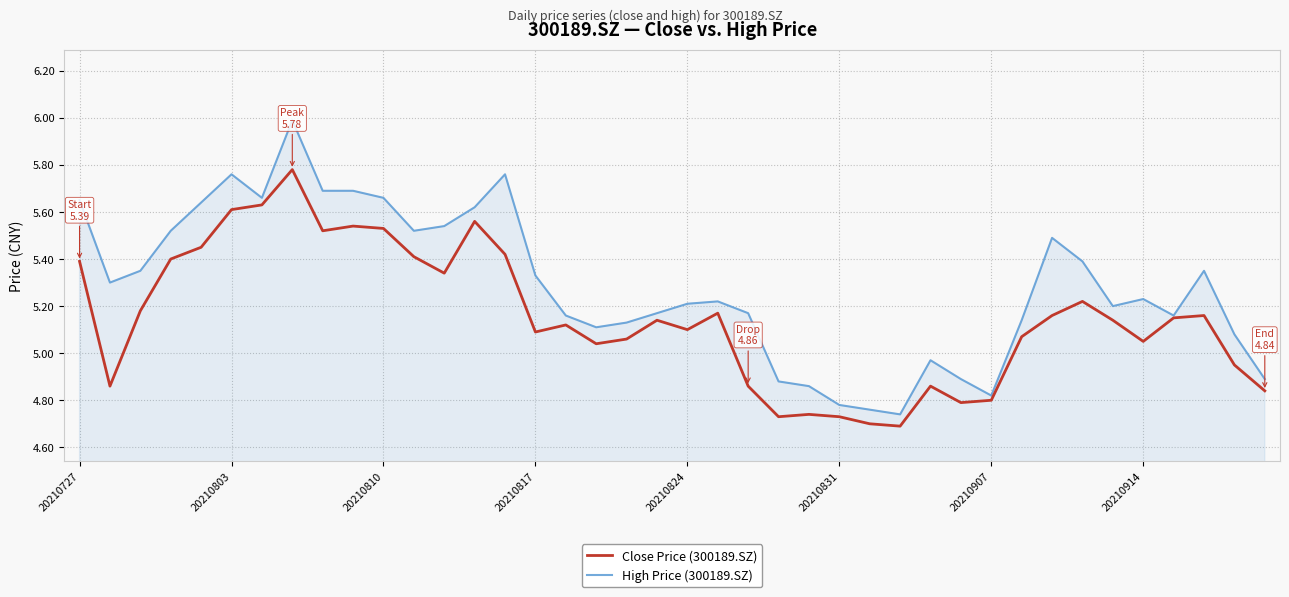

List the series in order of their overall mean, highest first.

High Price (300189.SZ), Close Price (300189.SZ)